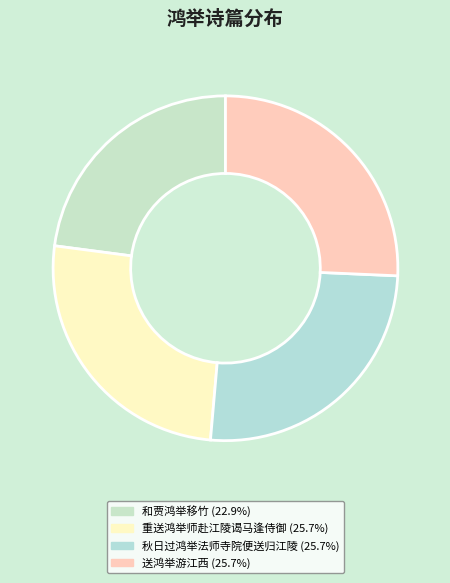

How many slices are in this pie chart?

4